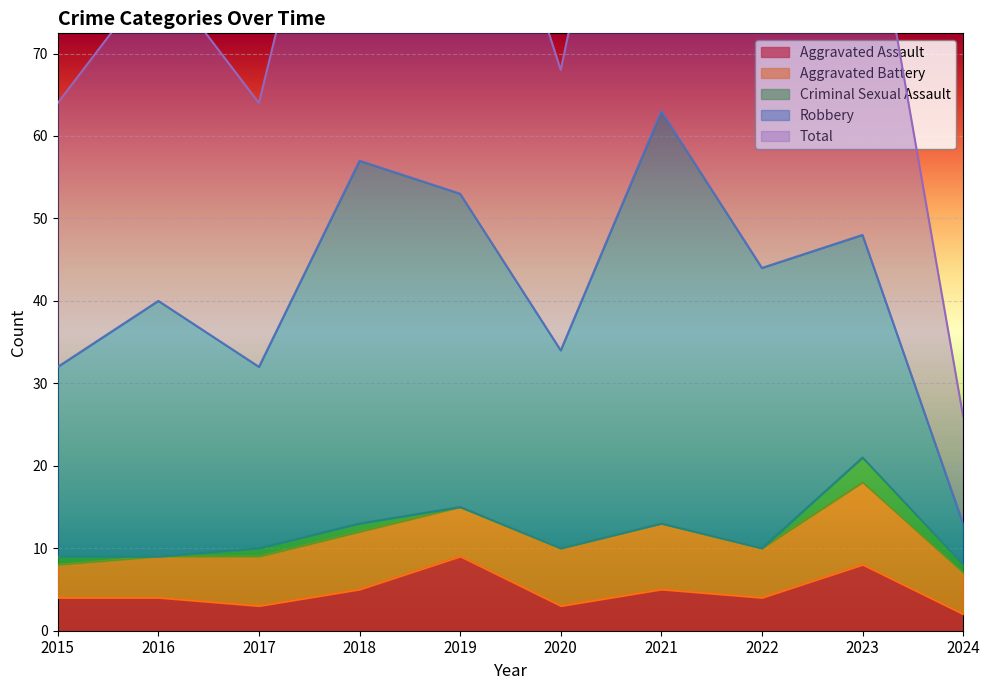

Count the Aggravated Assault values in the range 3 to 5.

7